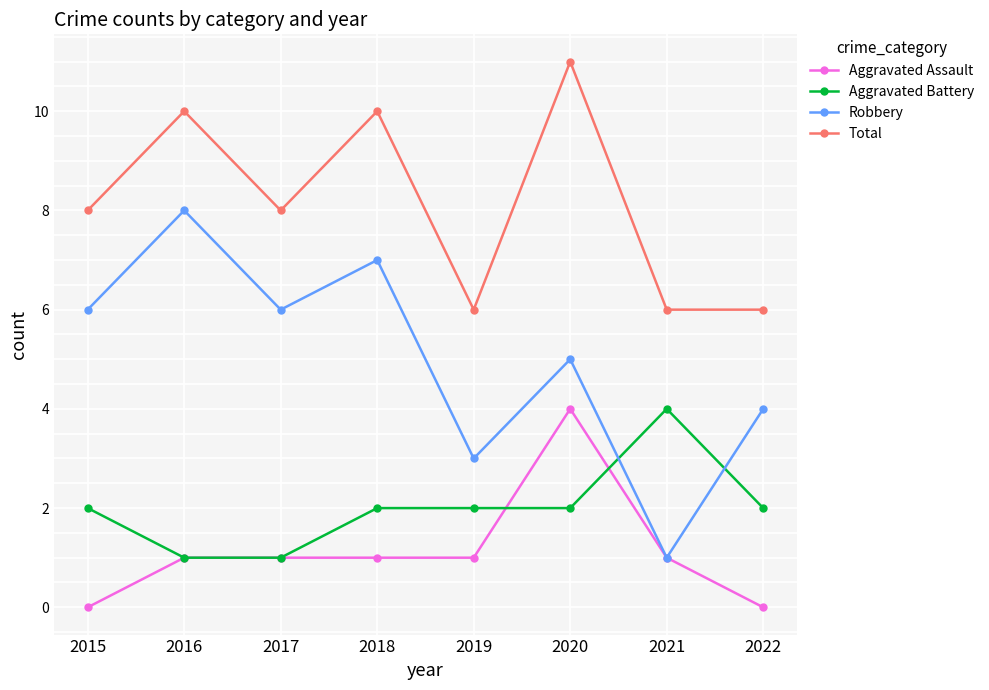

Which series has the widest spread of values?

Robbery